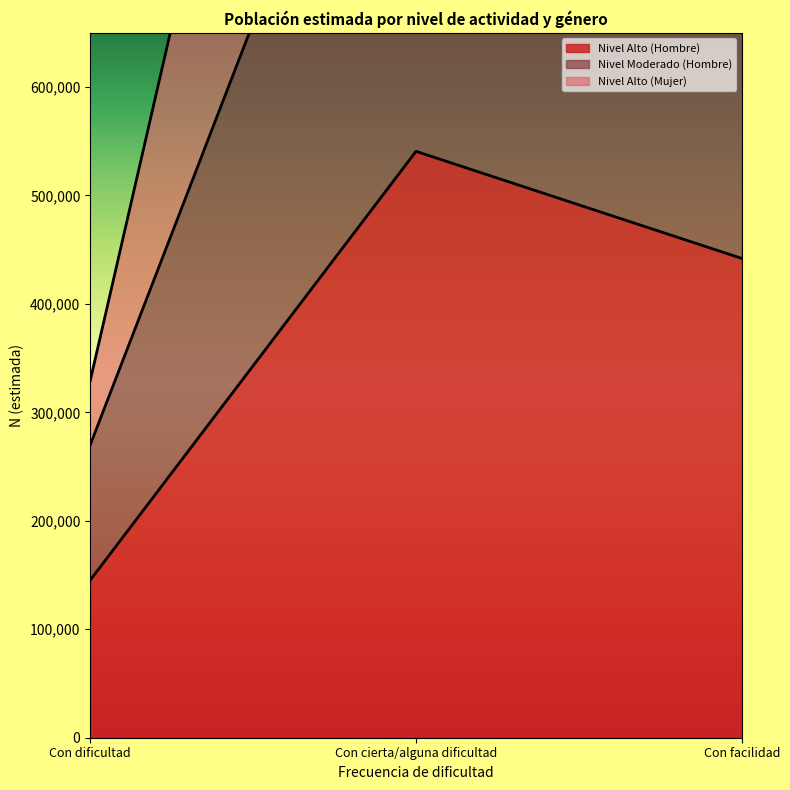

What is the sum of the Nivel Moderado (Hombre) values at Con dificultad and Con facilidad?

1120812